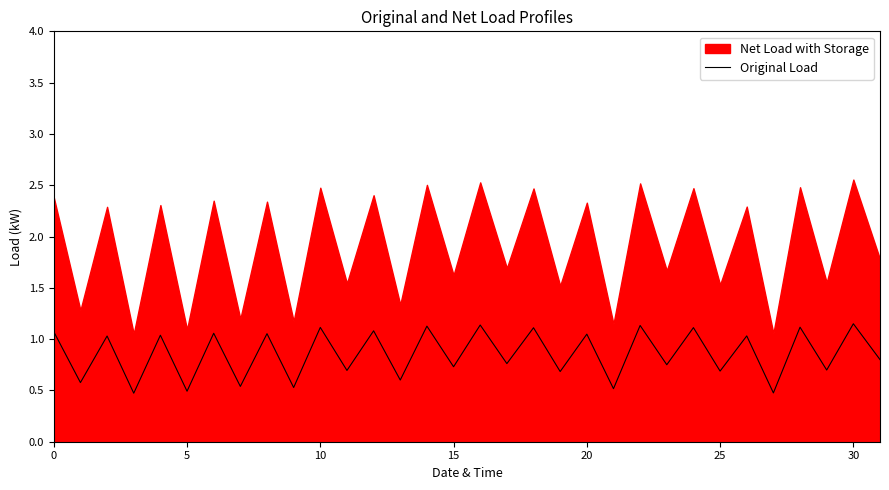

How many interior local valleys (lower than both neighbors) does the data have?

15